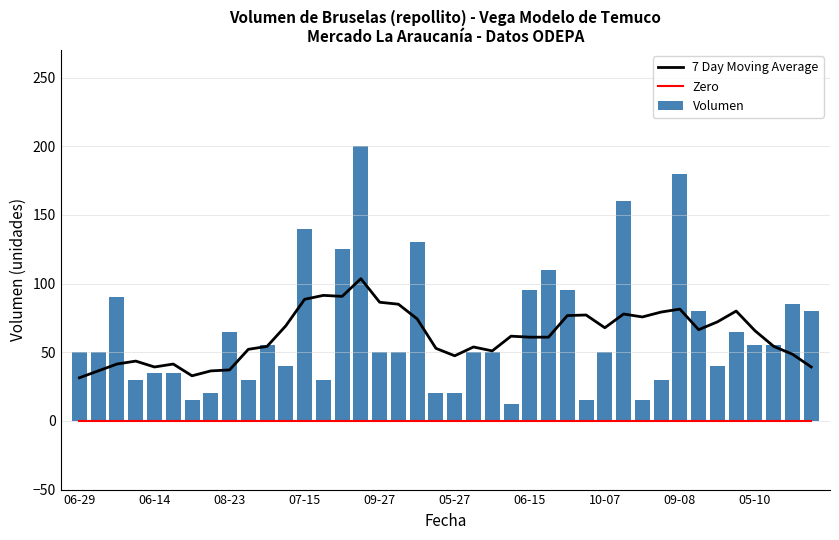

How many values in the 7 Day Moving Average series exceed 61?

20